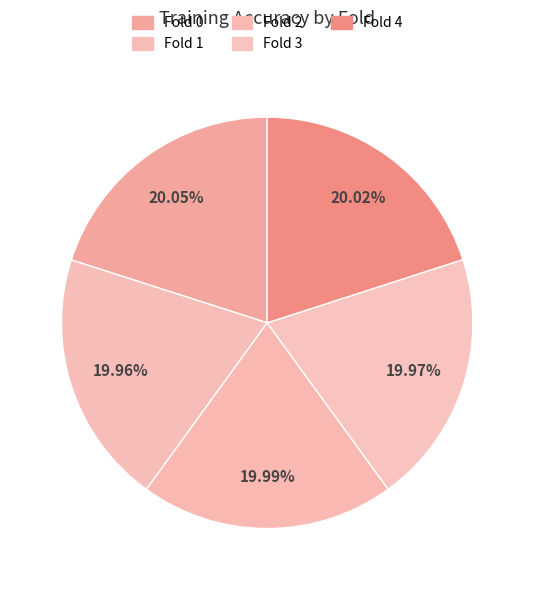

What is the smallest slice in the pie chart?

Fold 1